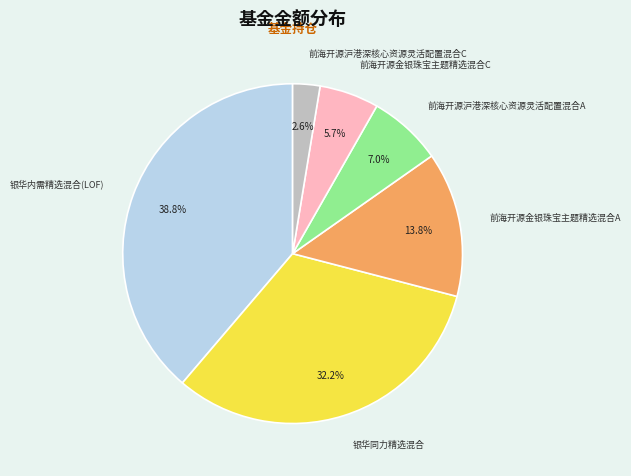

What is the ratio of the value at 银华内需精选混合(LOF) to the value at 前海开源沪港深核心资源灵活配置混合A?

5.5